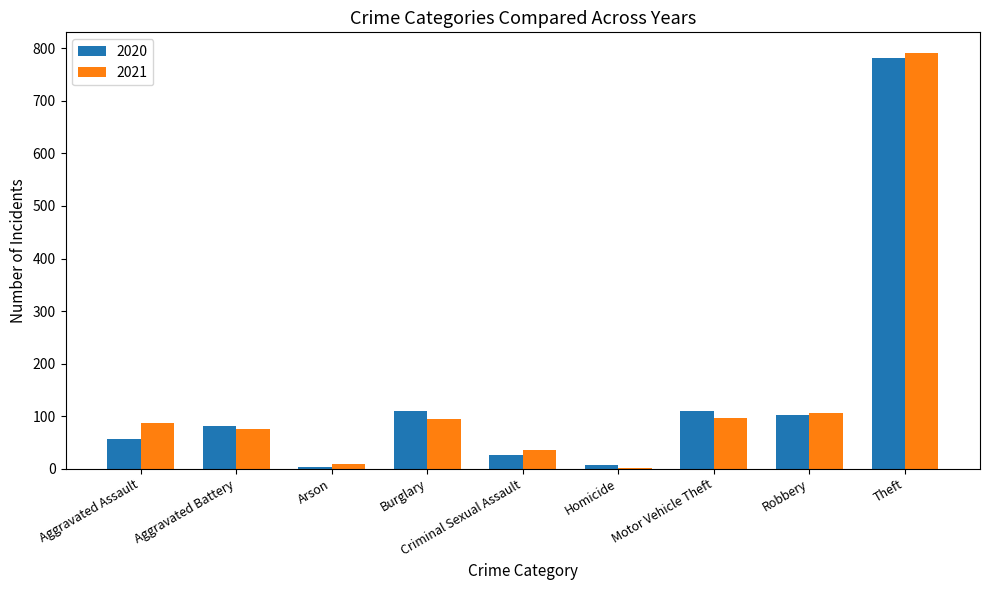

Does the chart contain stacked bars?

No